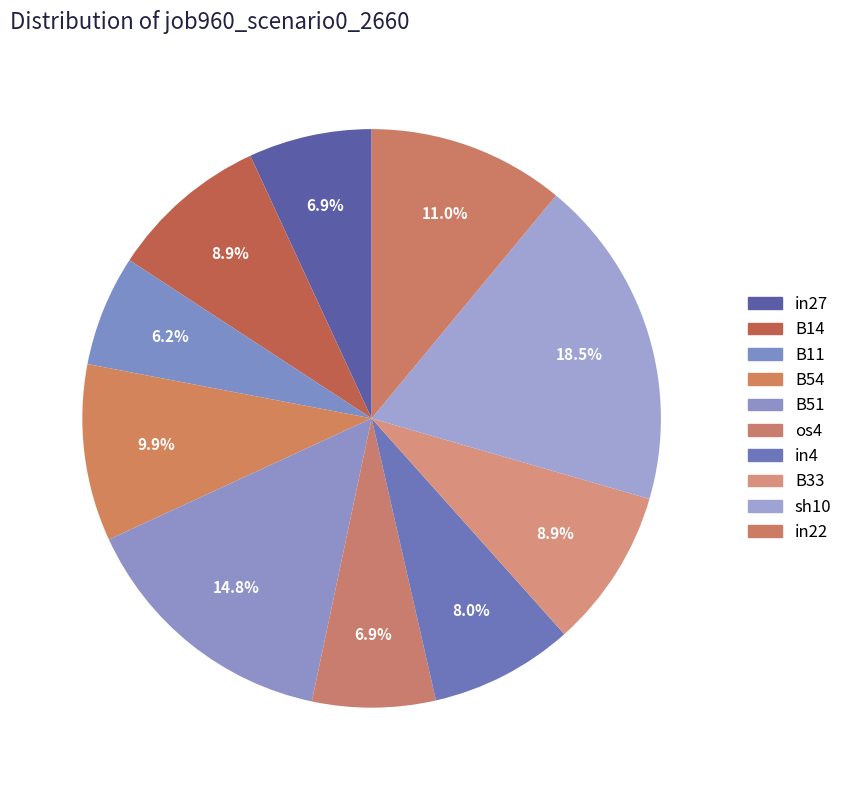

Is it true that B51 is 15% of the pie?

True